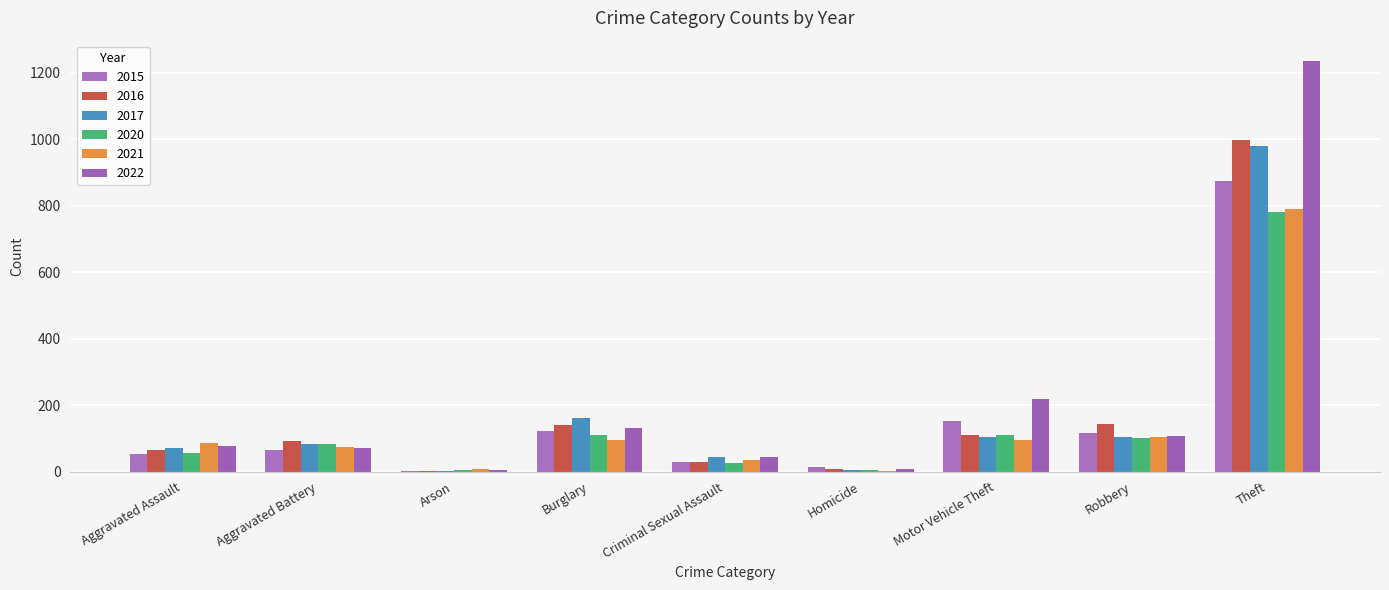

Count the number of categories in the chart.

9